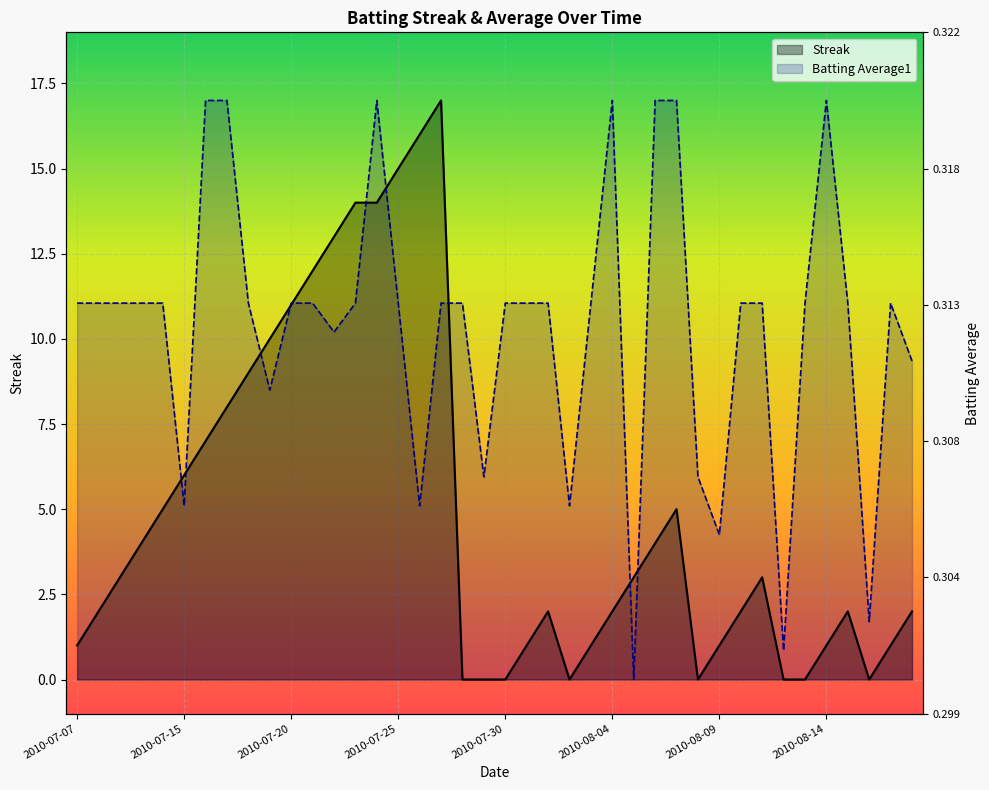

How many lines are shown in the chart?

2